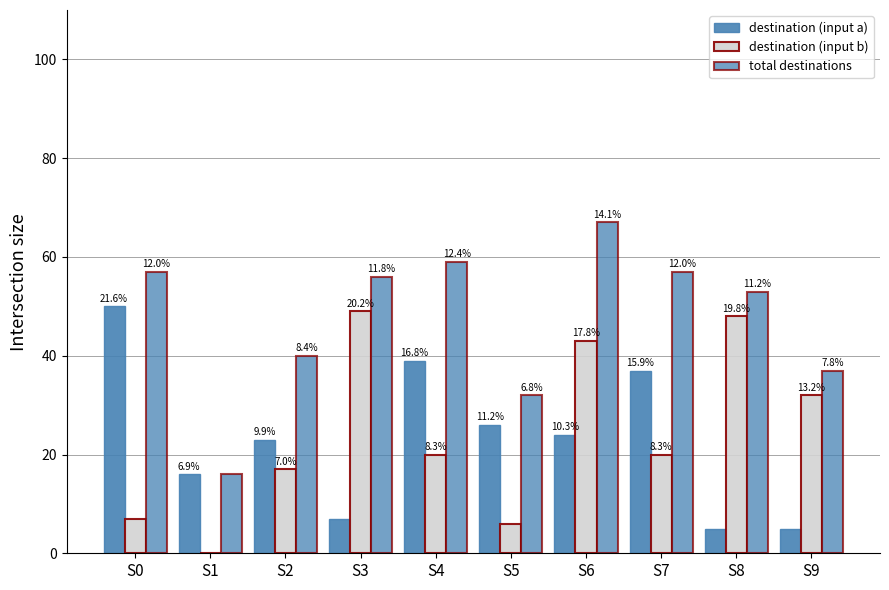

What is the total value across all series at S6?

134